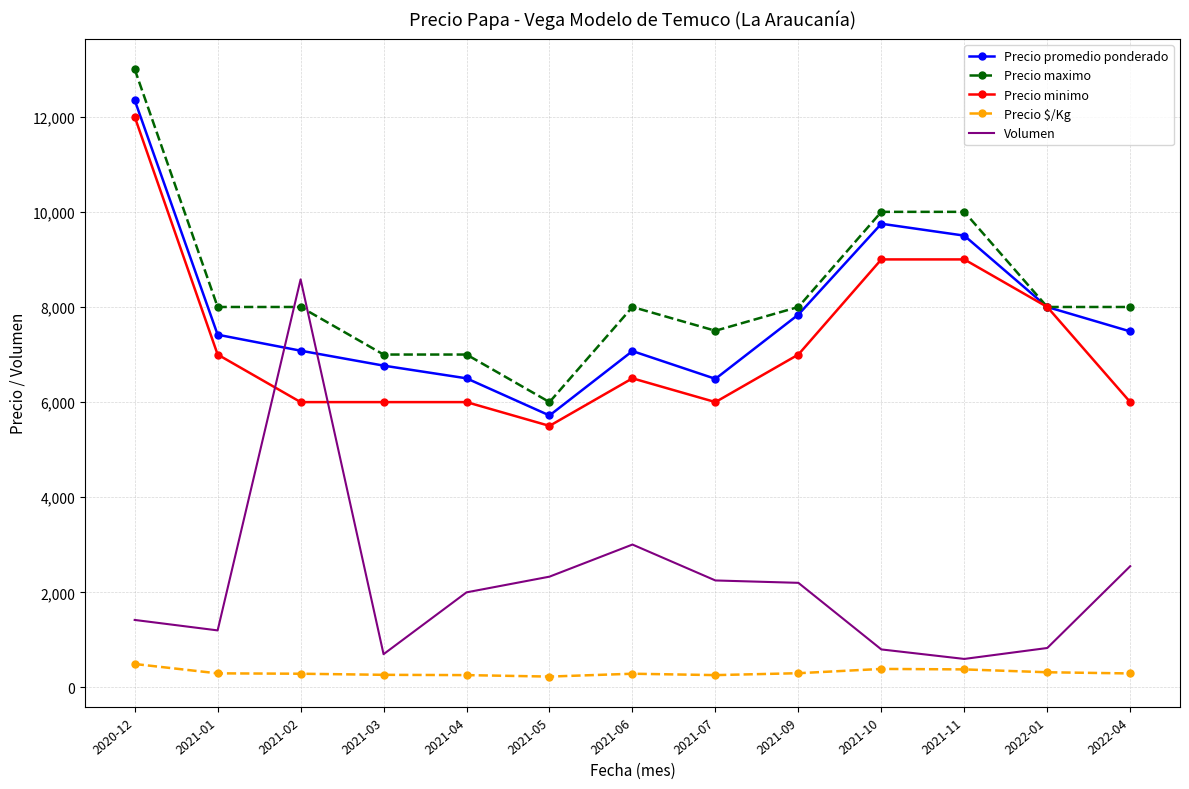

After their last crossing, which series has the higher values: Volumen or Precio maximo?

Precio maximo